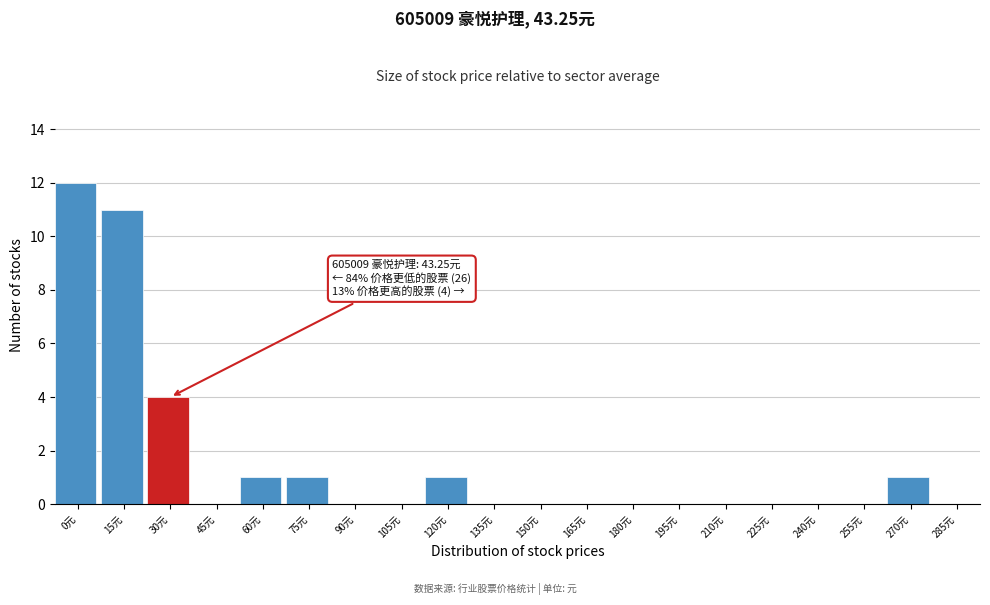

Reading left to right, transcribe all the data shown in this chart.

0元=12	15元=11	30元=4	45元=0	60元=1	75元=1	90元=0	105元=0	120元=1	135元=0	150元=0	165元=0	180元=0	195元=0	210元=0	225元=0	240元=0	255元=0	270元=1	285元=0